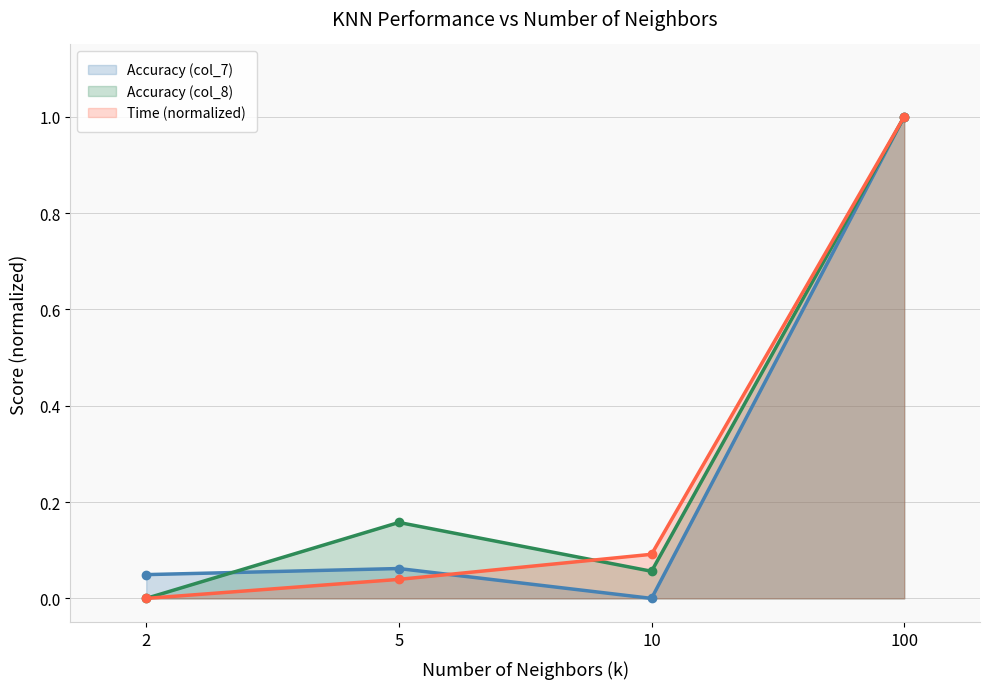

How many lines are shown in the chart?

3